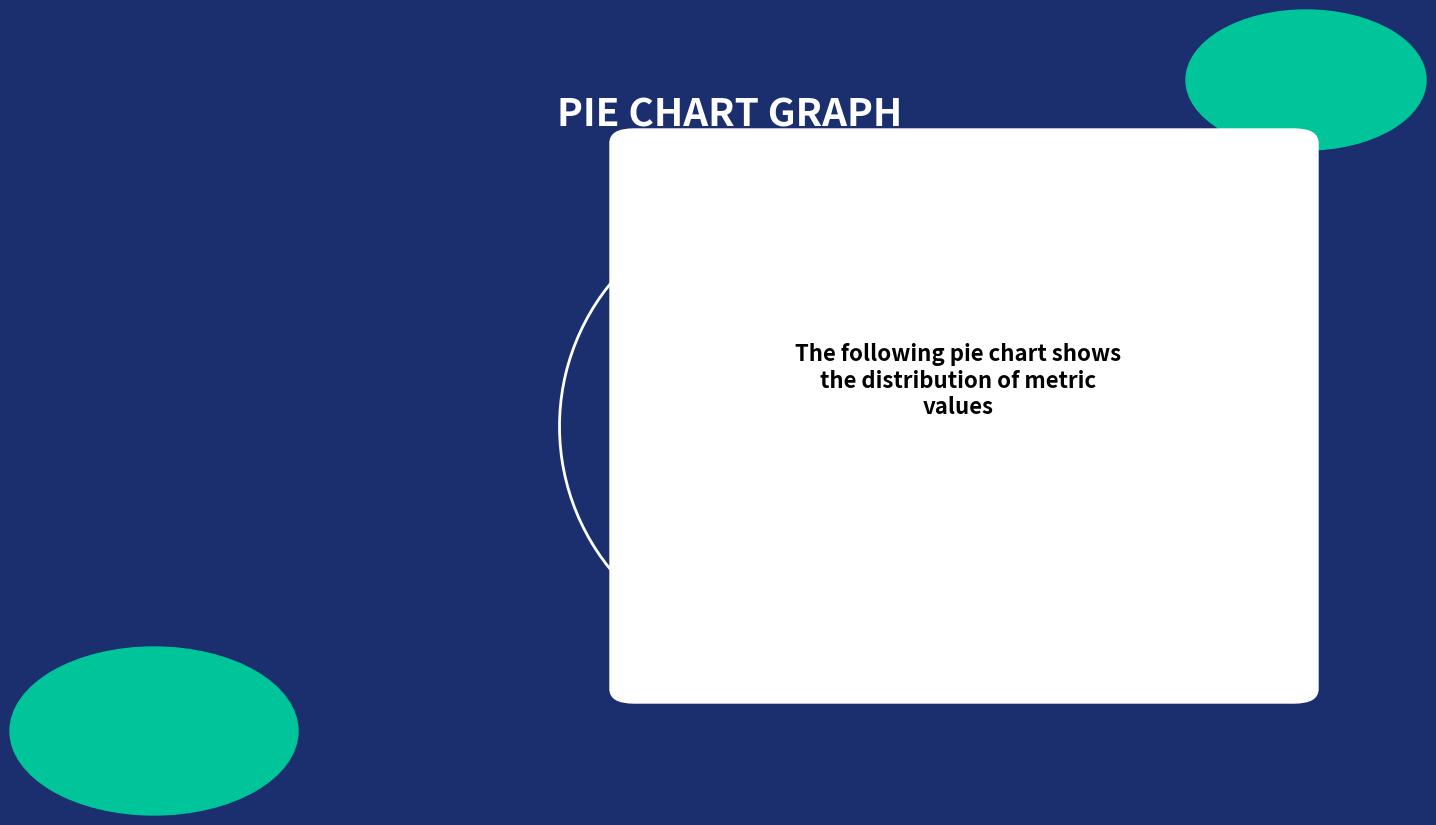

Does any single category account for the majority?

Yes